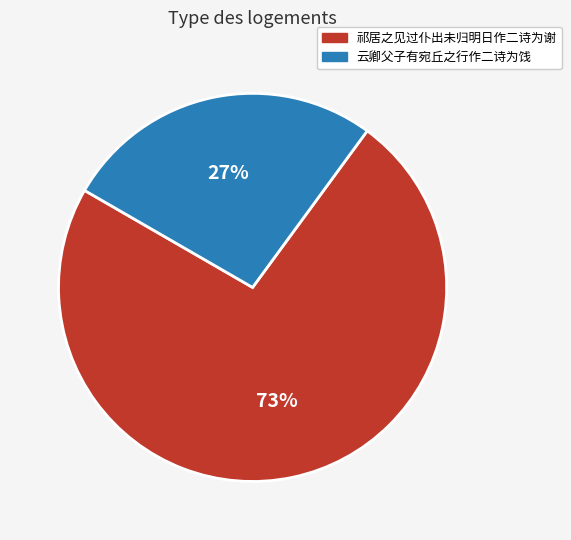

Is there a majority slice in this chart?

Yes